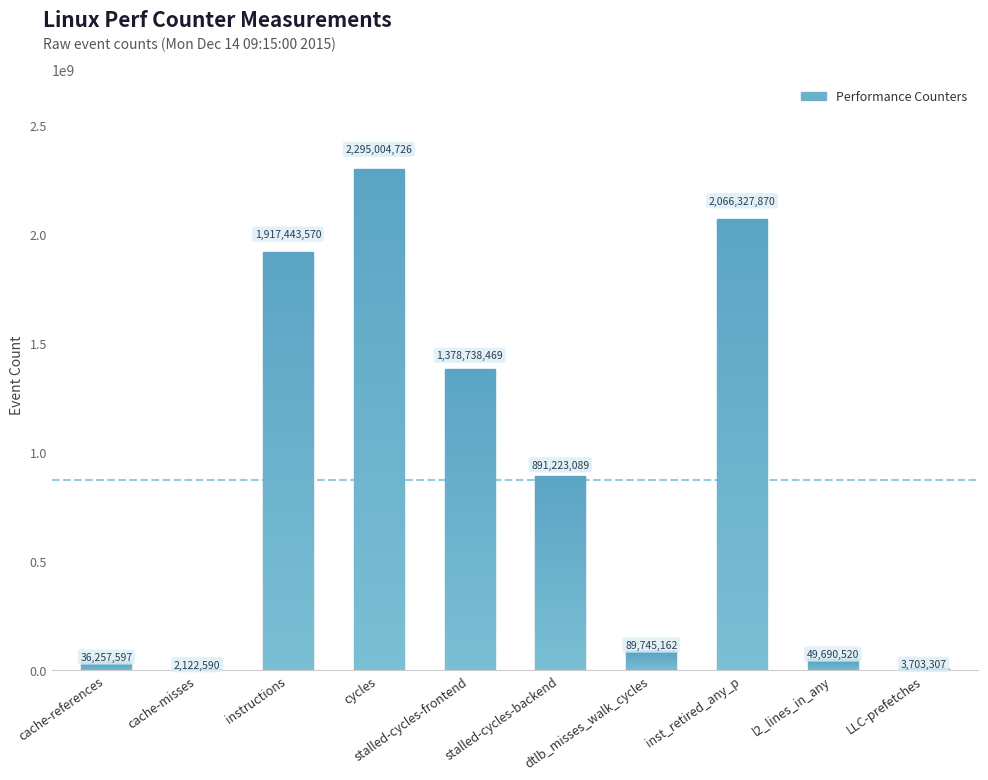

Count the number of data series in this chart.

1